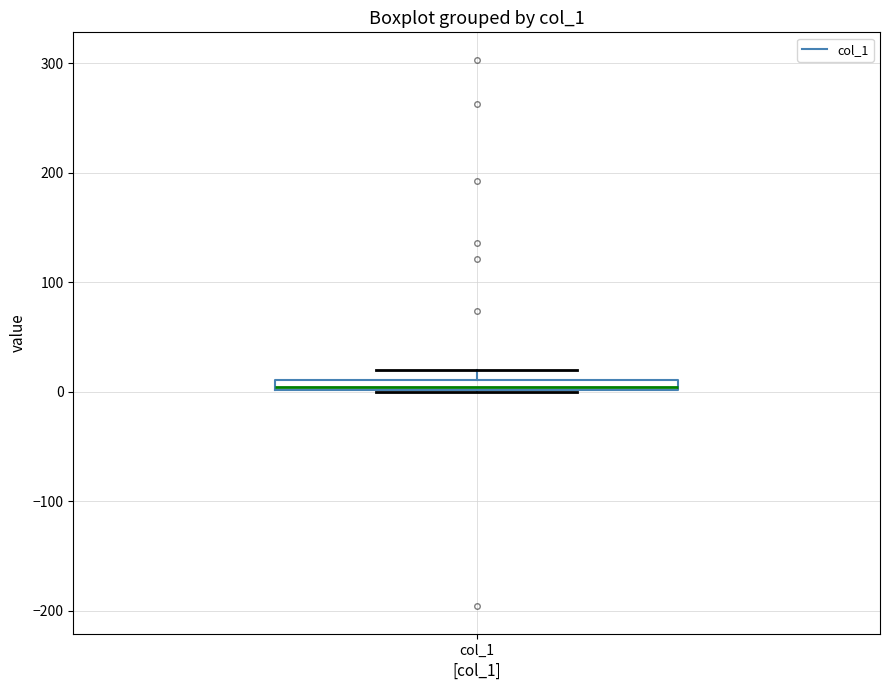

Where is the lower edge of the box for col_1 on the y-axis? The values are not printed on the chart, so give them approximately, as read against the axis.

0